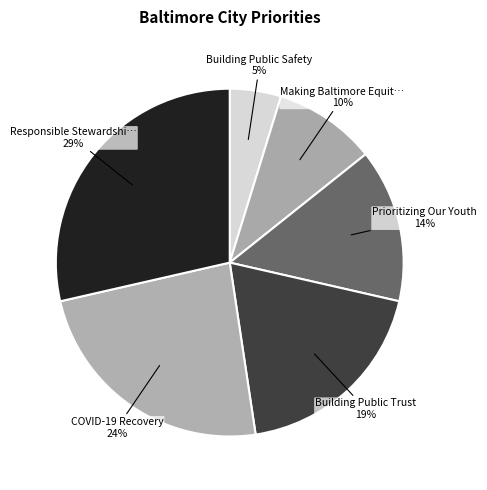

To the nearest percent, what is the difference between the largest and smallest slice percentages?

24%